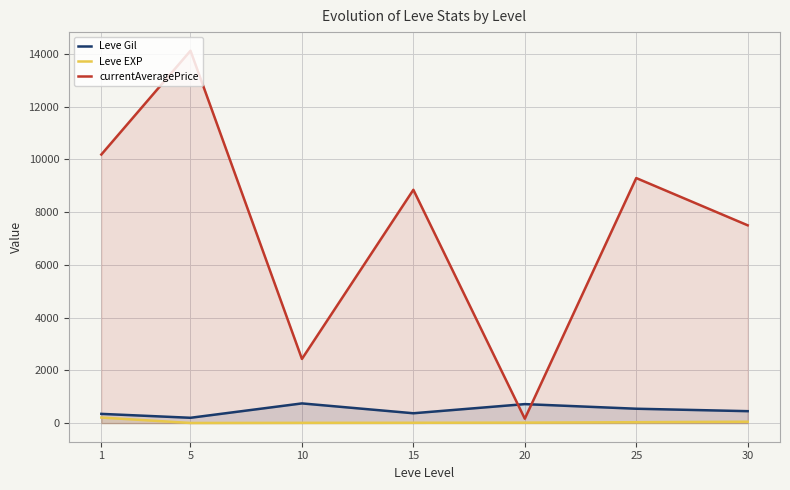

What is the average value of the currentAveragePrice series?

7505.4